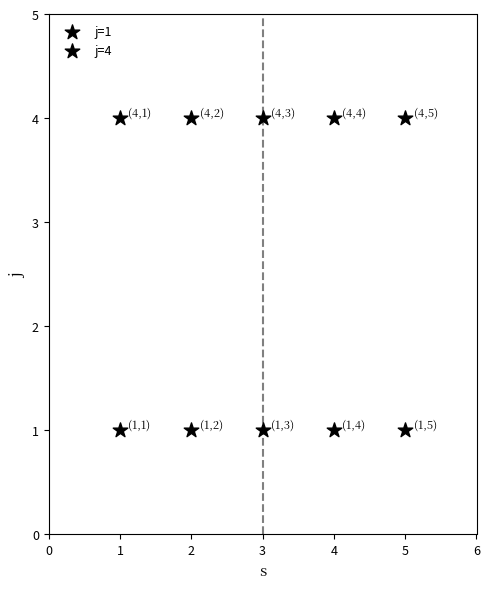

How many data points are displayed?

10